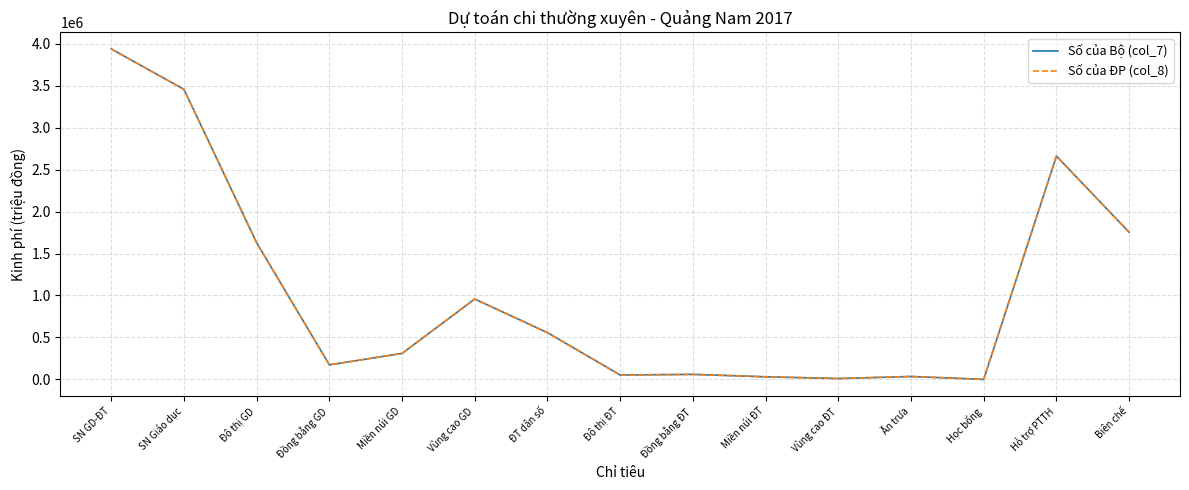

What is the difference between the second highest and minimum values in the Số của ĐP (col_8) series?

3457427.2